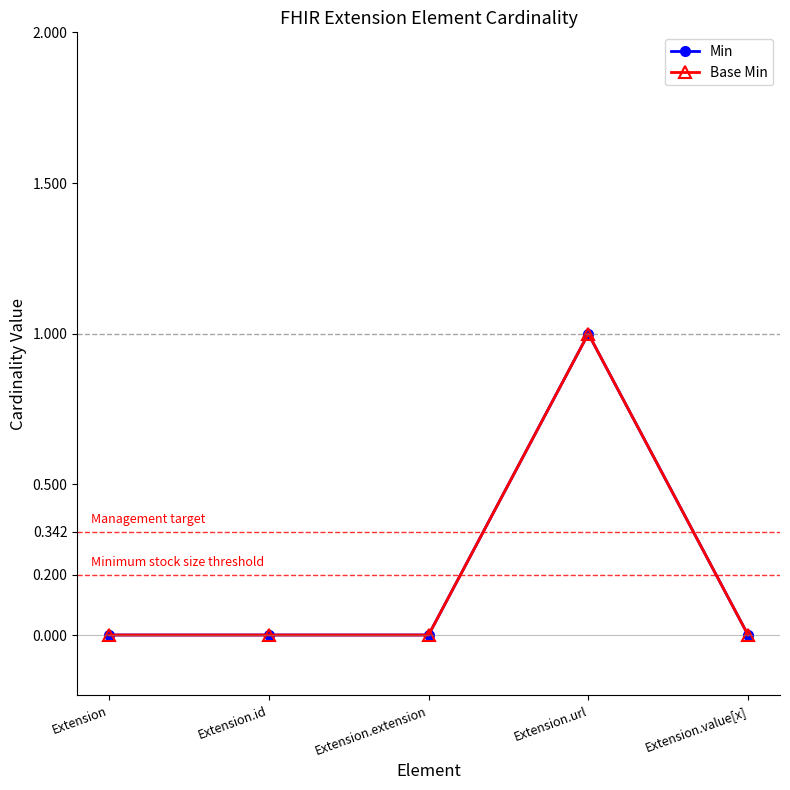

At how many categories does at least one series exceed 0?

1